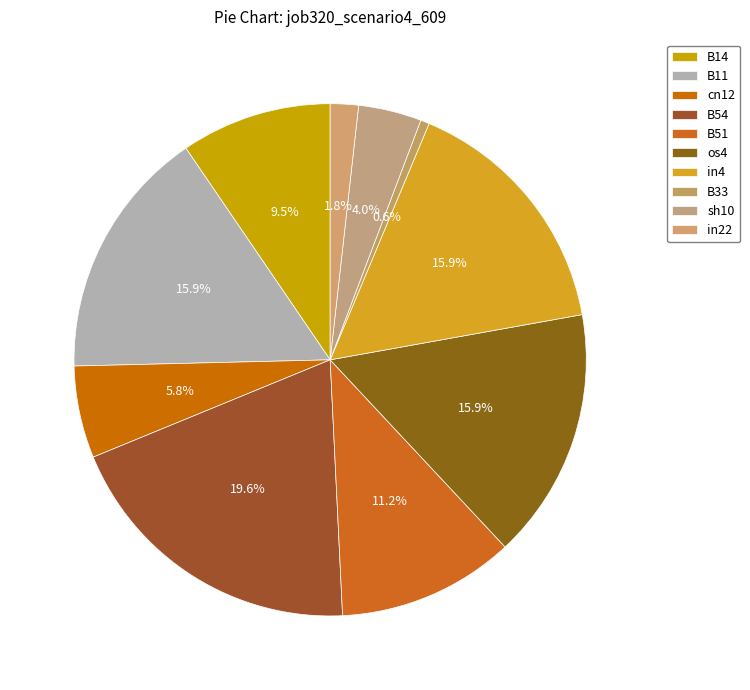

Count the number of slices in the pie.

10